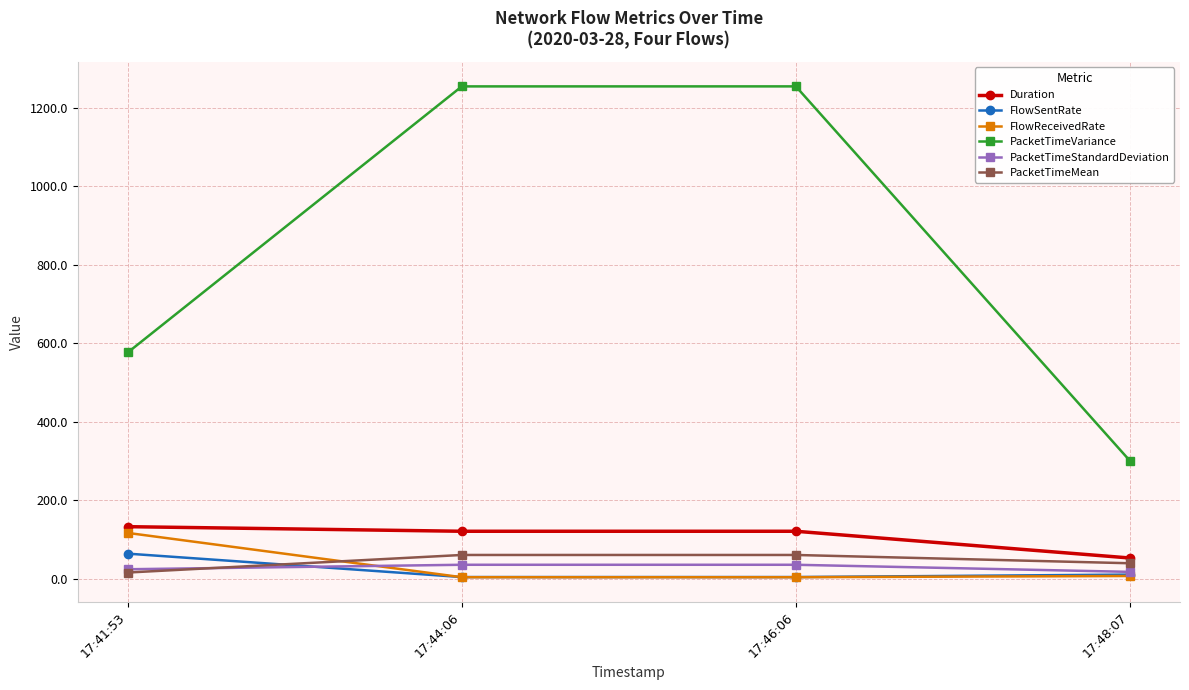

Which series has the widest spread of values?

PacketTimeVariance